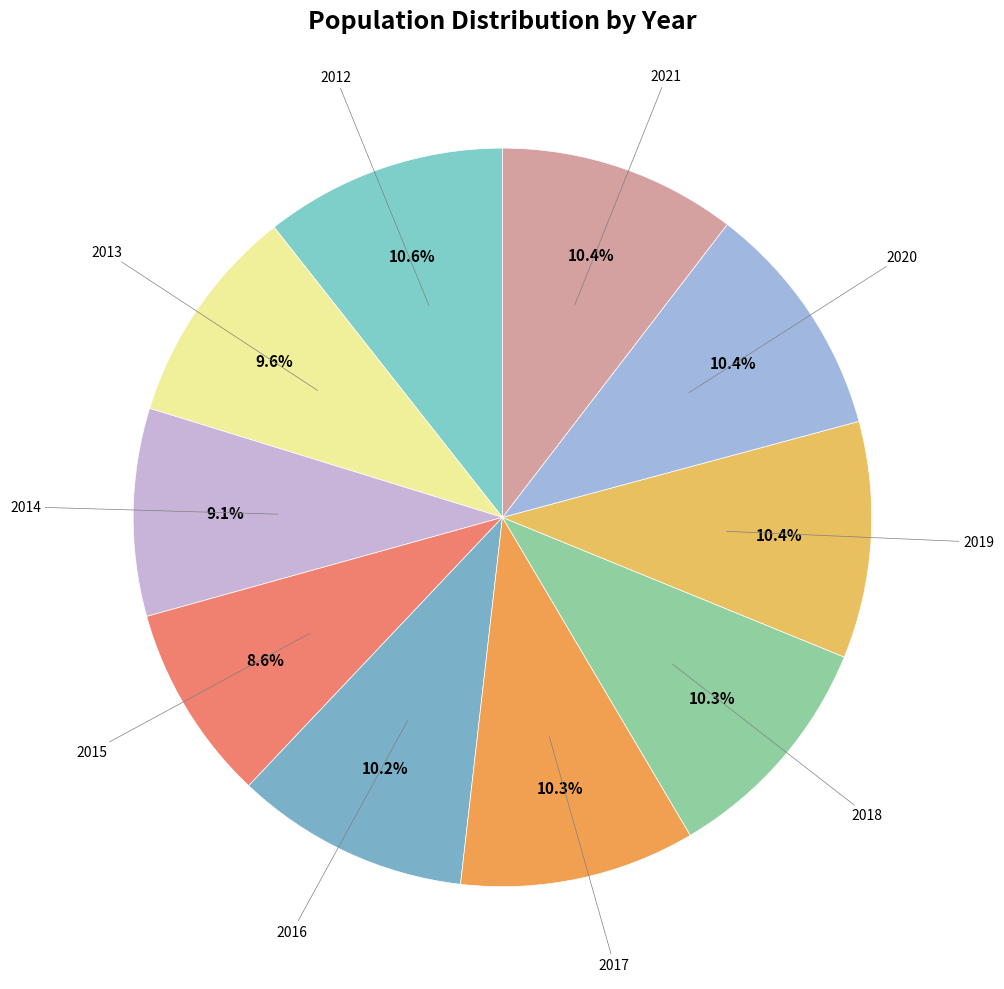

How many segments does this pie chart have?

10